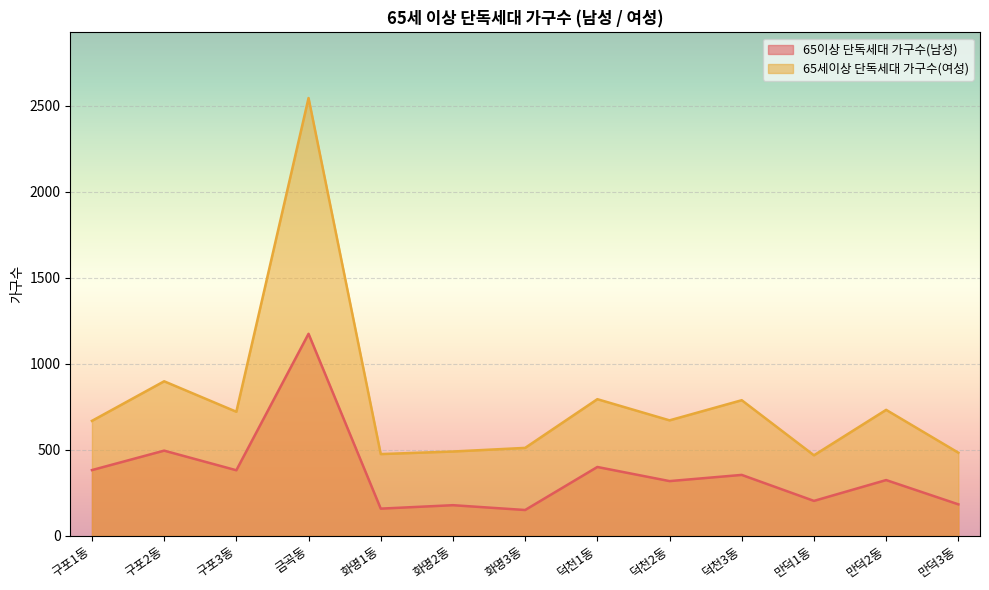

Which series has the largest range (max minus min)?

65세이상 단독세대 가구수(여성)